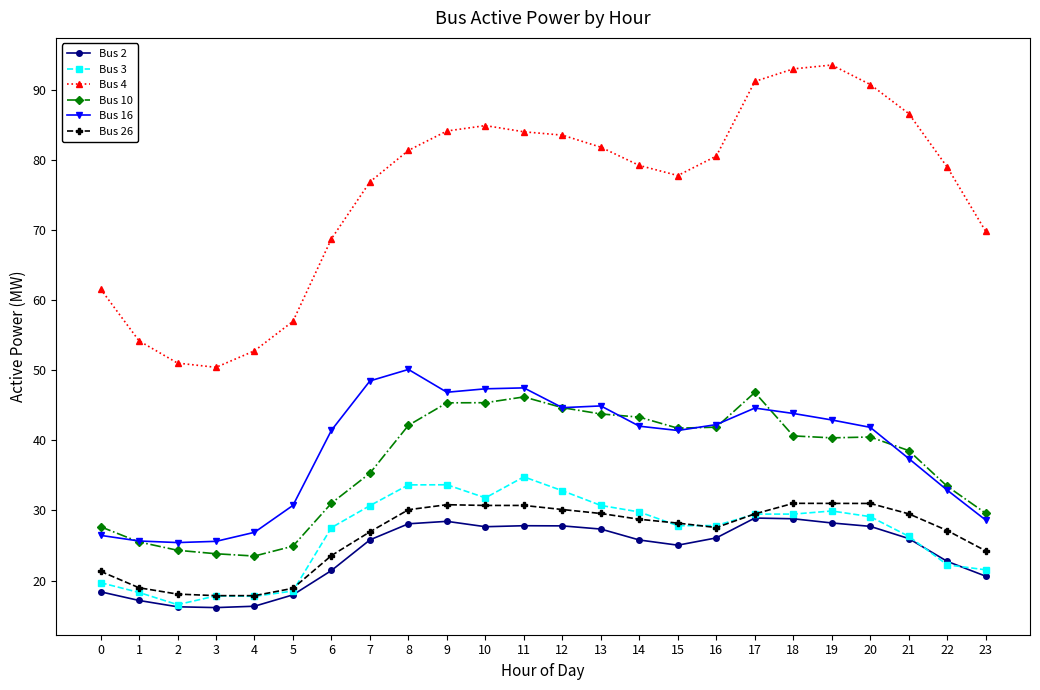

What is the spread (max minus min) of values at 8?

53.2